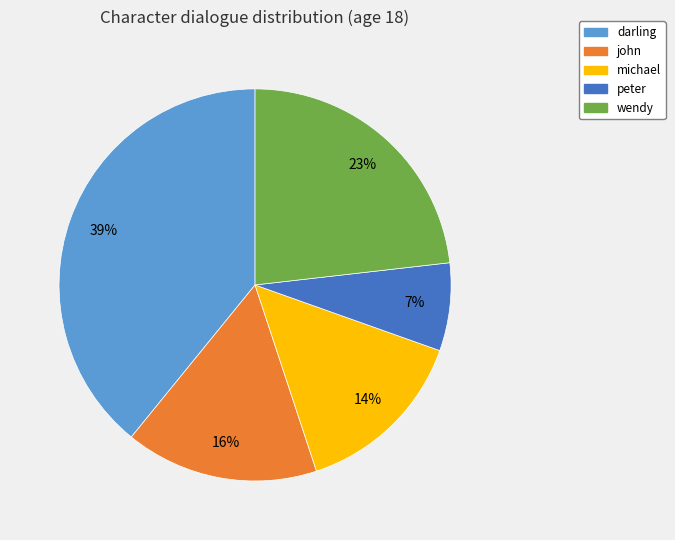

Which category has the biggest portion of the pie?

darling